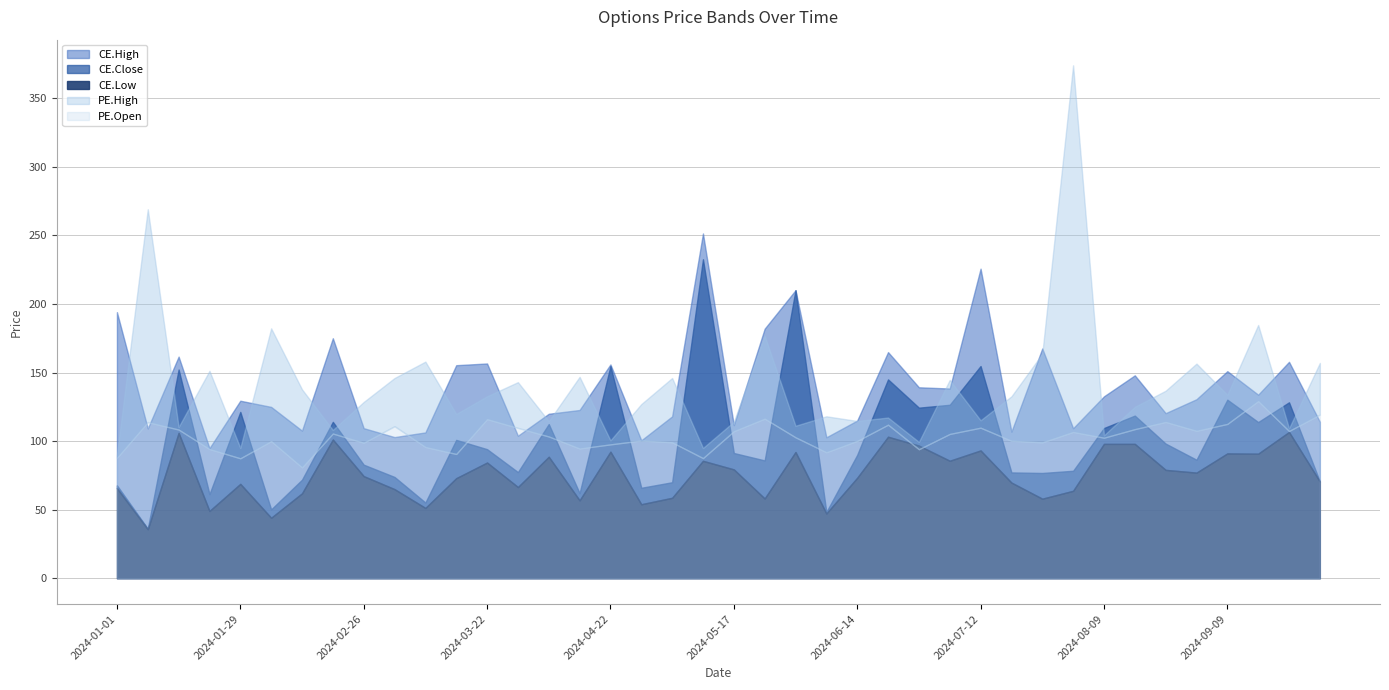

At 2024-01-08, list the series in order from largest to smallest.

PE.High, PE.Open, CE.High, CE.Close, CE.Low